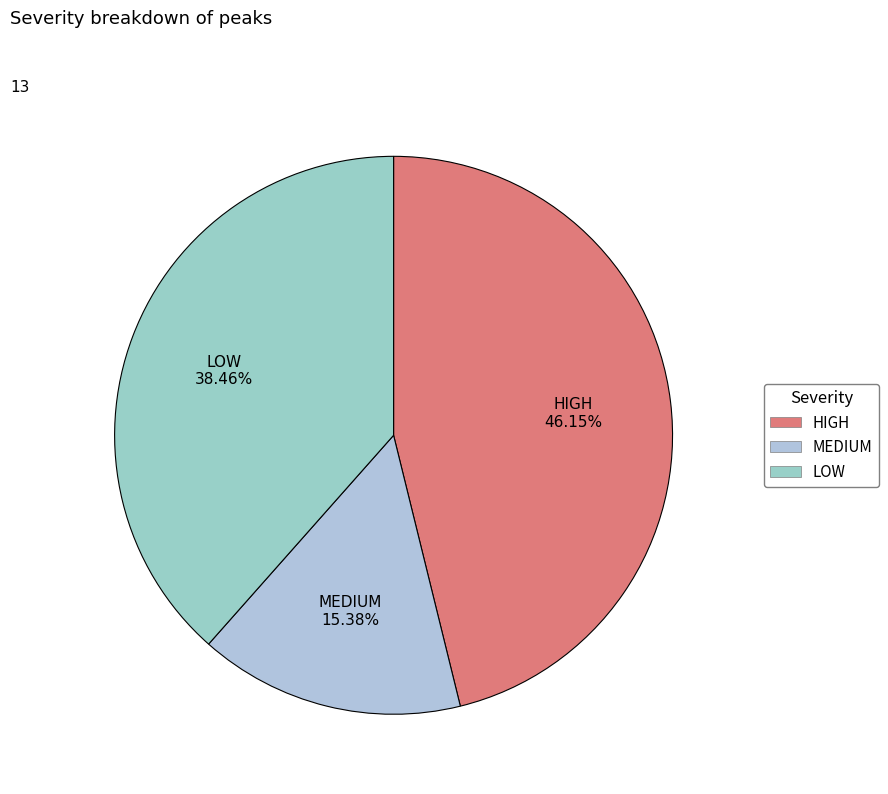

What percentage is NOT represented by LOW?

61.5%